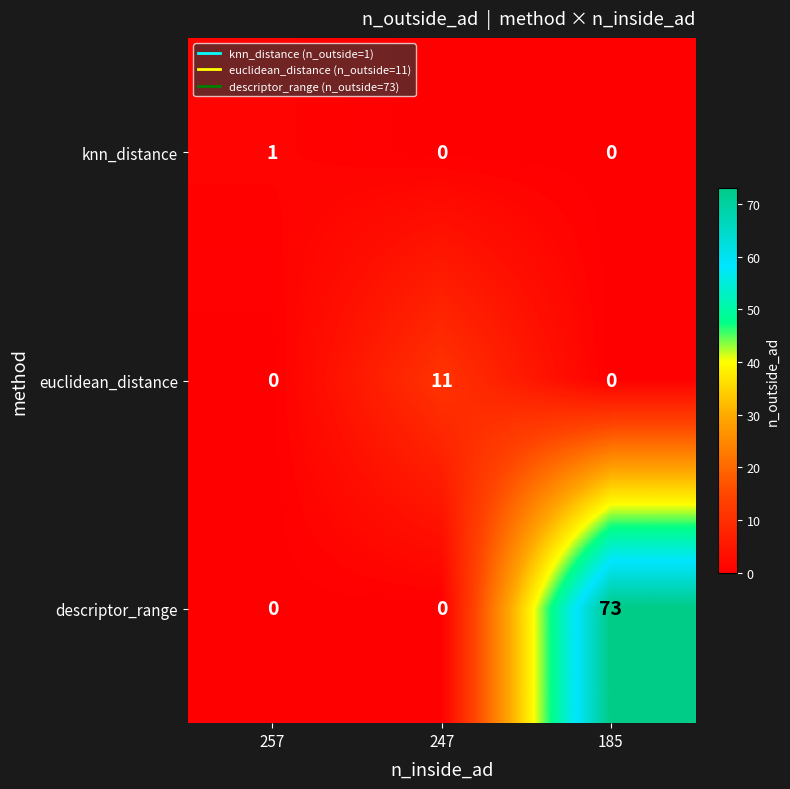

What is the sum of all descriptor_range values?

73